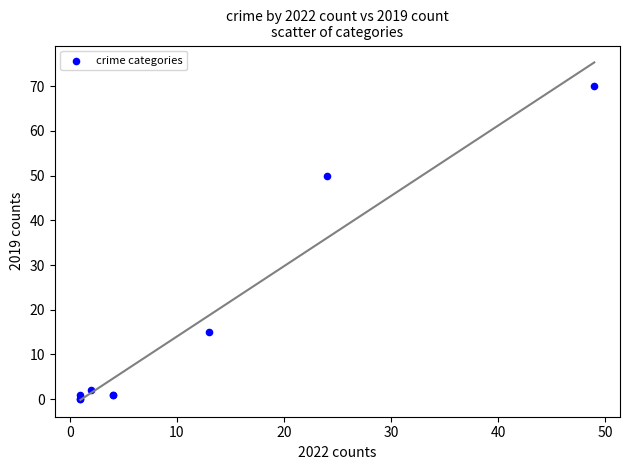

What Y value in the scatter plot is closest to 35?

50